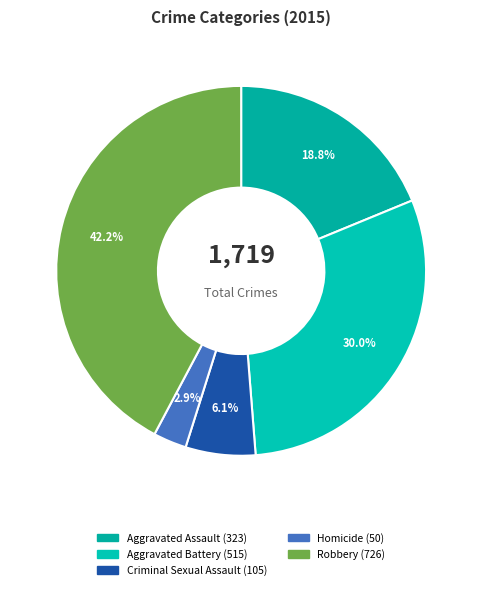

True or false: Criminal Sexual Assault accounts for 6% of the total.

True